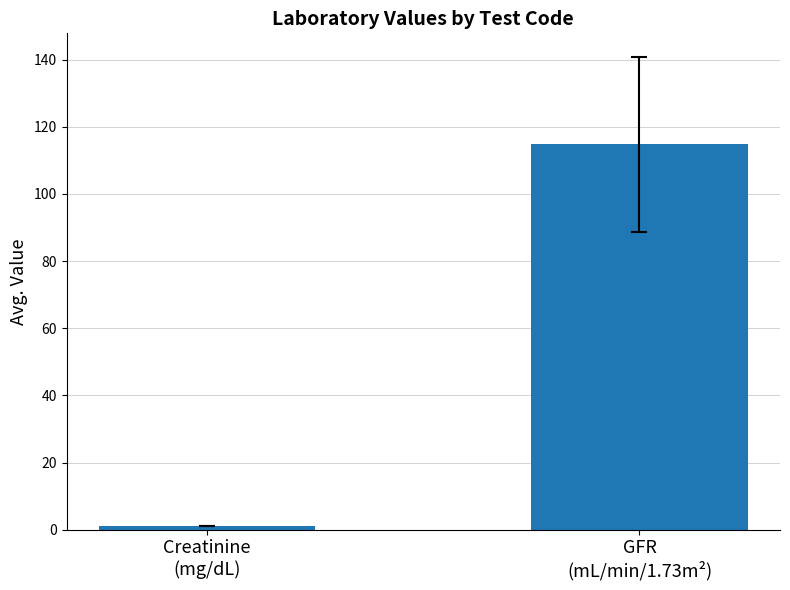

How many data points are above 114?

1